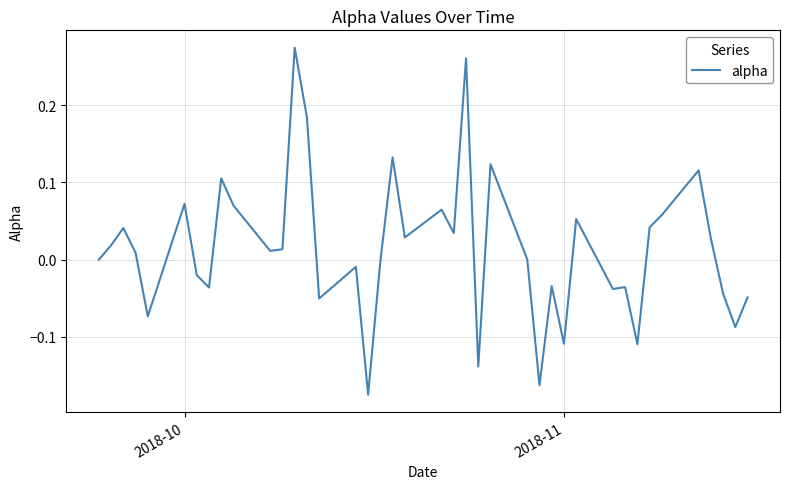

What is the difference between the maximum and minimum values?

0.4